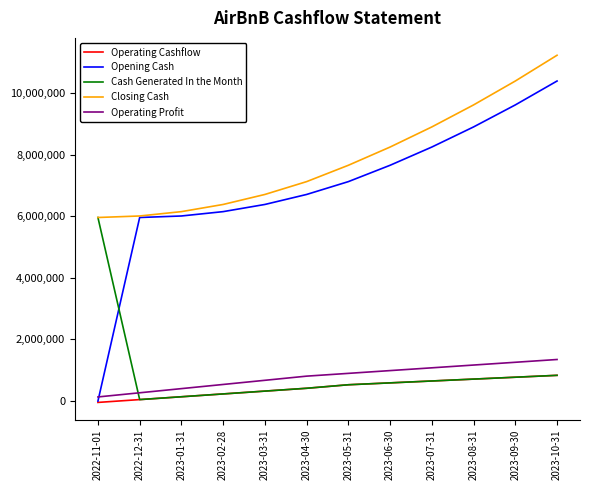

Where do Cash Generated In the Month and Operating Profit first cross each other?

2022-11-01 and 2022-12-31